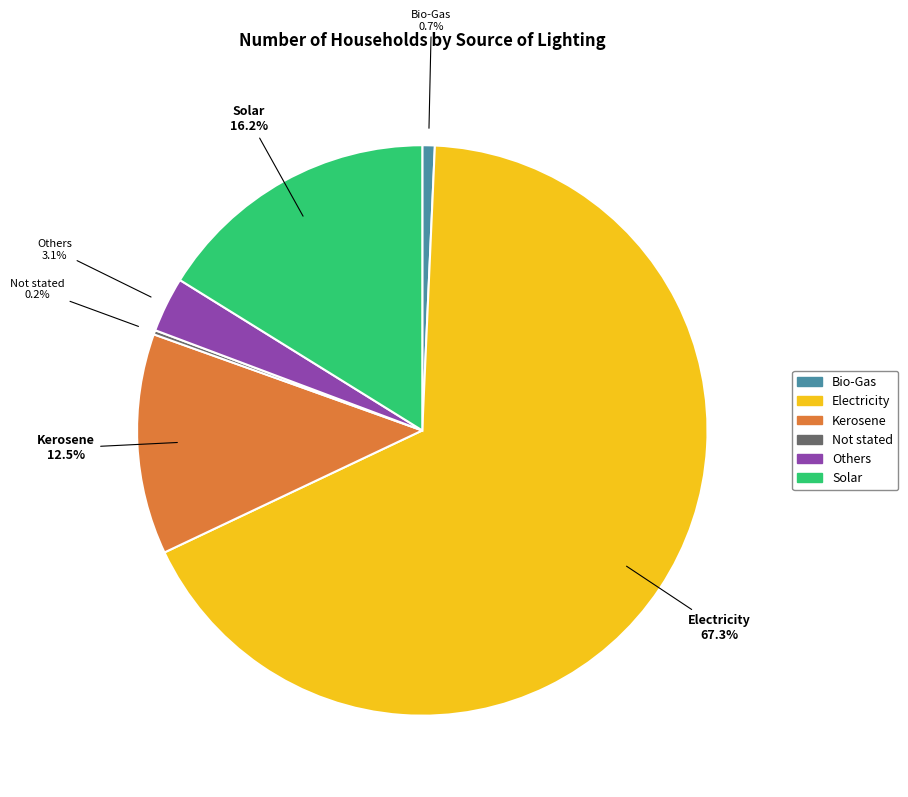

What is the largest slice in the pie chart?

Electricity